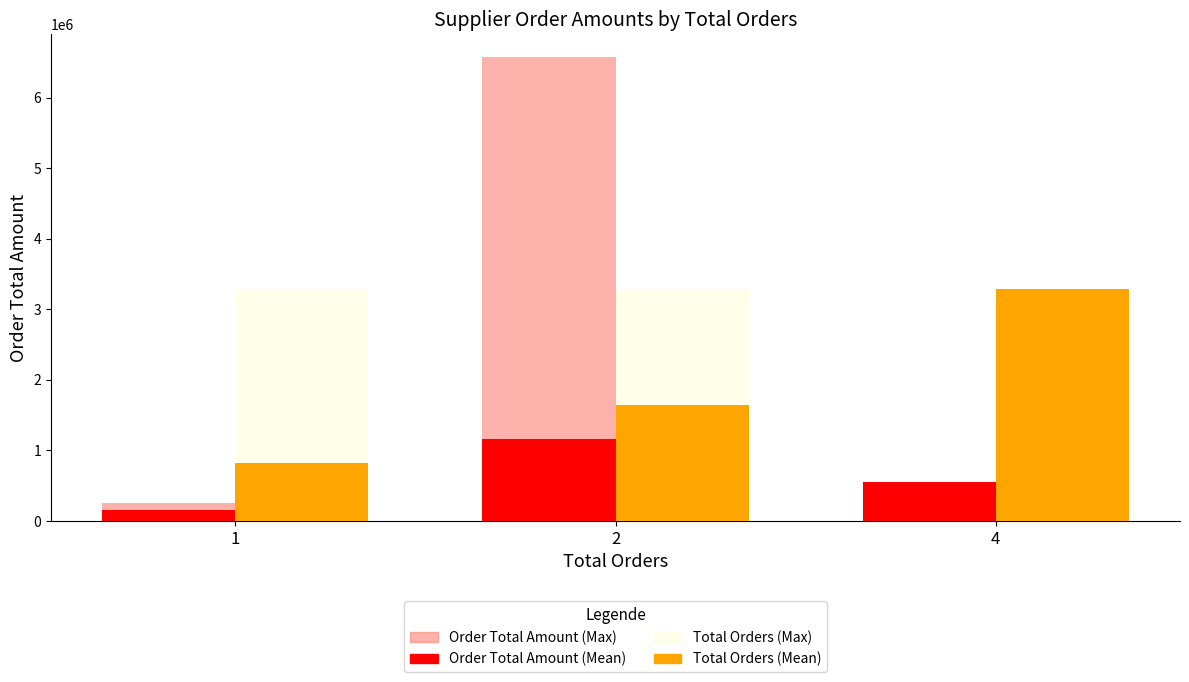

What is the sum of all Order Total Amount (Mean) values?

1873170.8